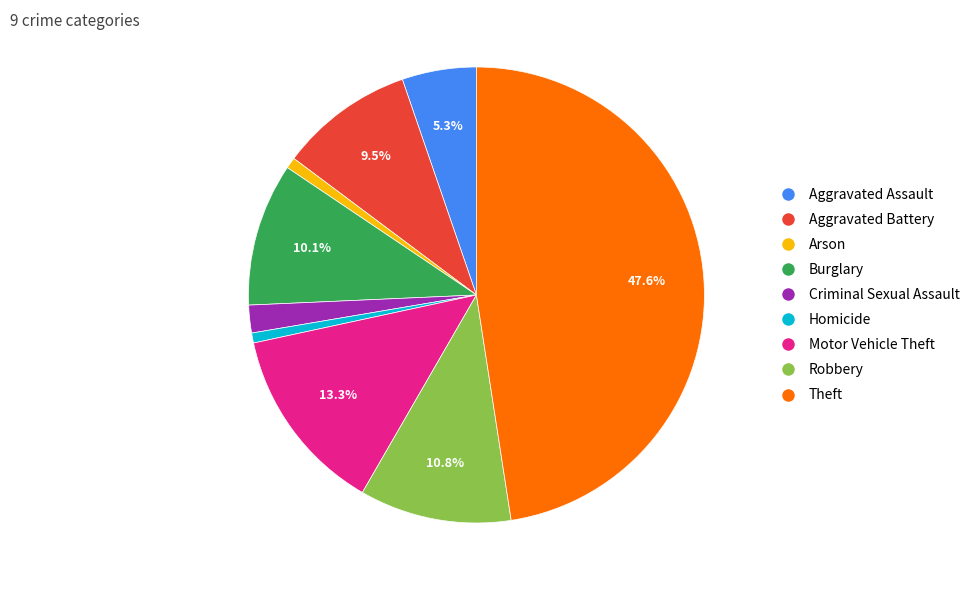

The Aggravated Assault slice represents 14% of the pie. True or false?

False